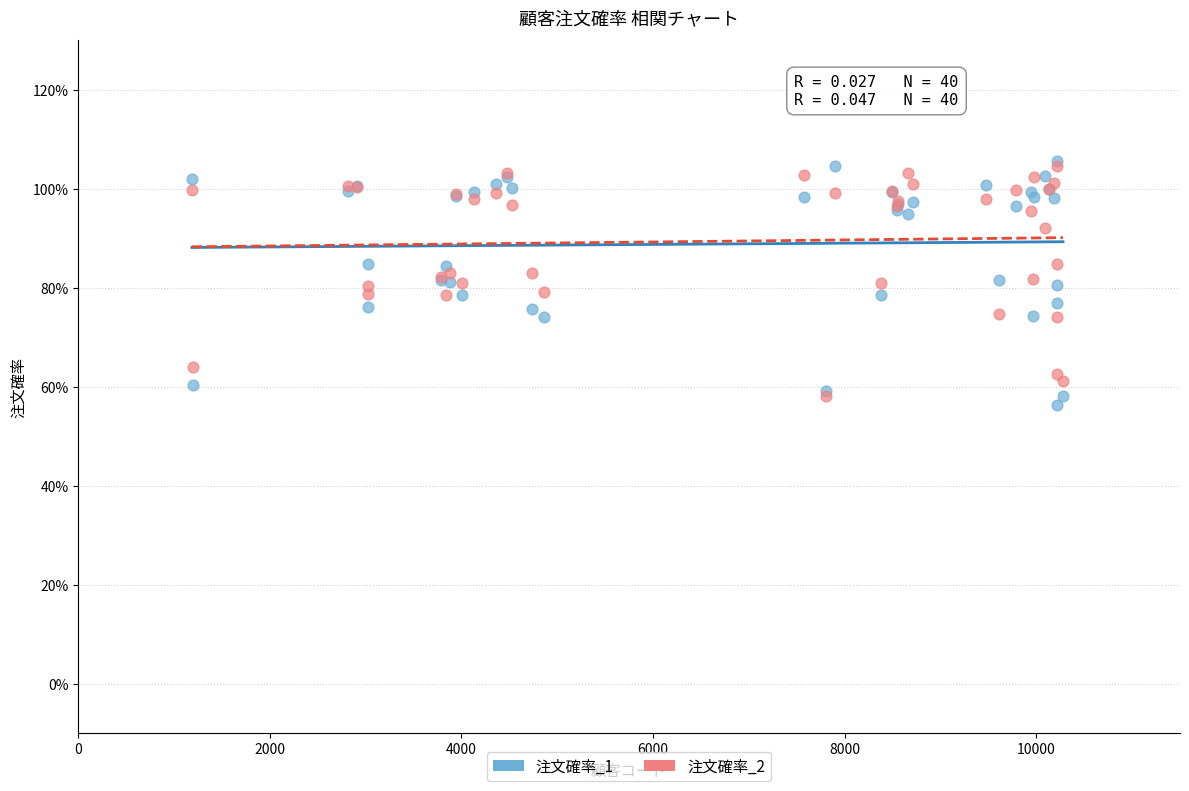

What are all the series names shown in the legend?

注文確率_1, 注文確率_2